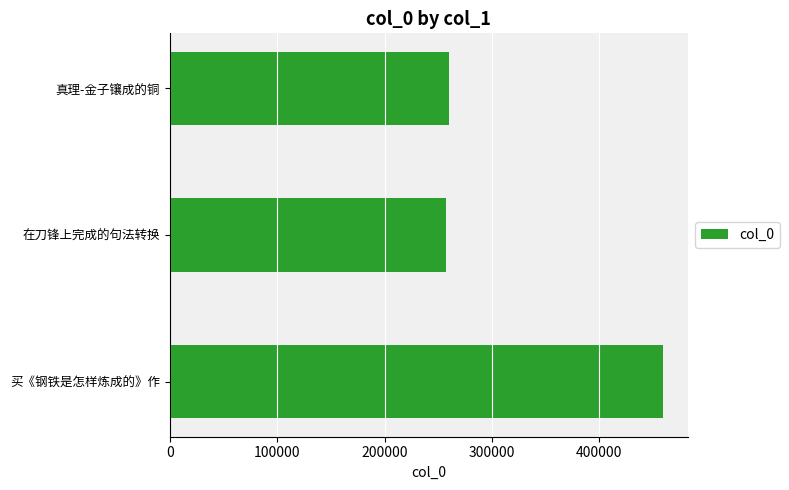

The value at 在刀锋上完成的句法转换 is 257047. True or false?

True